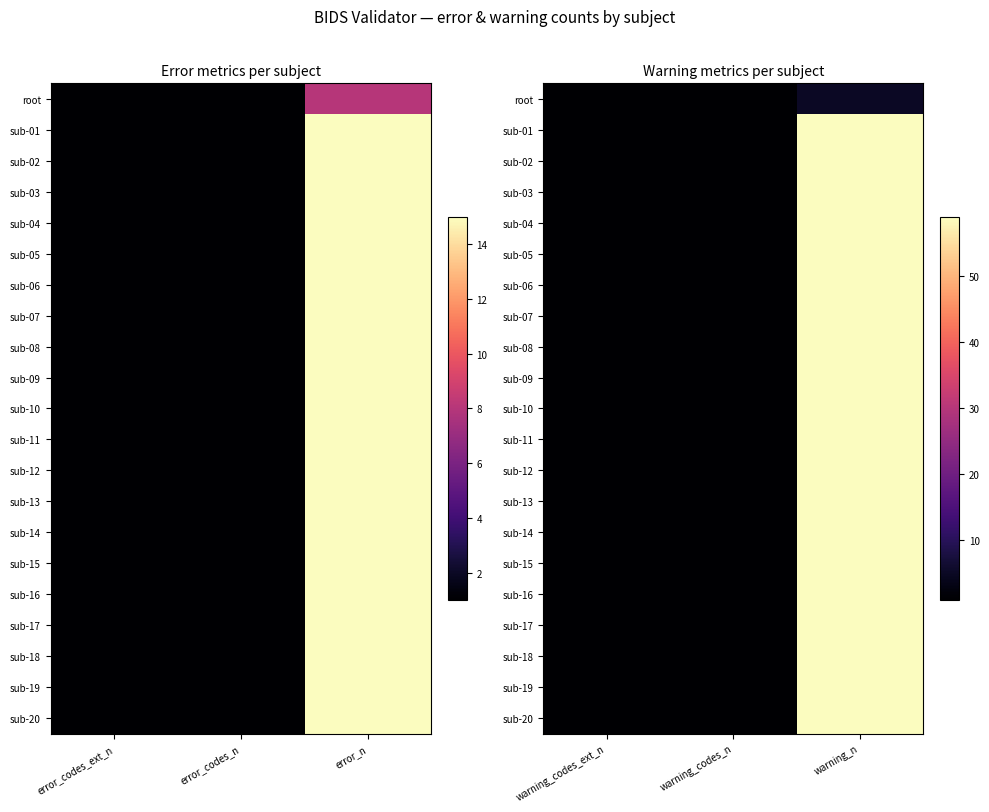

Is the value of sub-06 at warning_codes_ext_n greater than the value of sub-12 at warning_codes_ext_n?

No